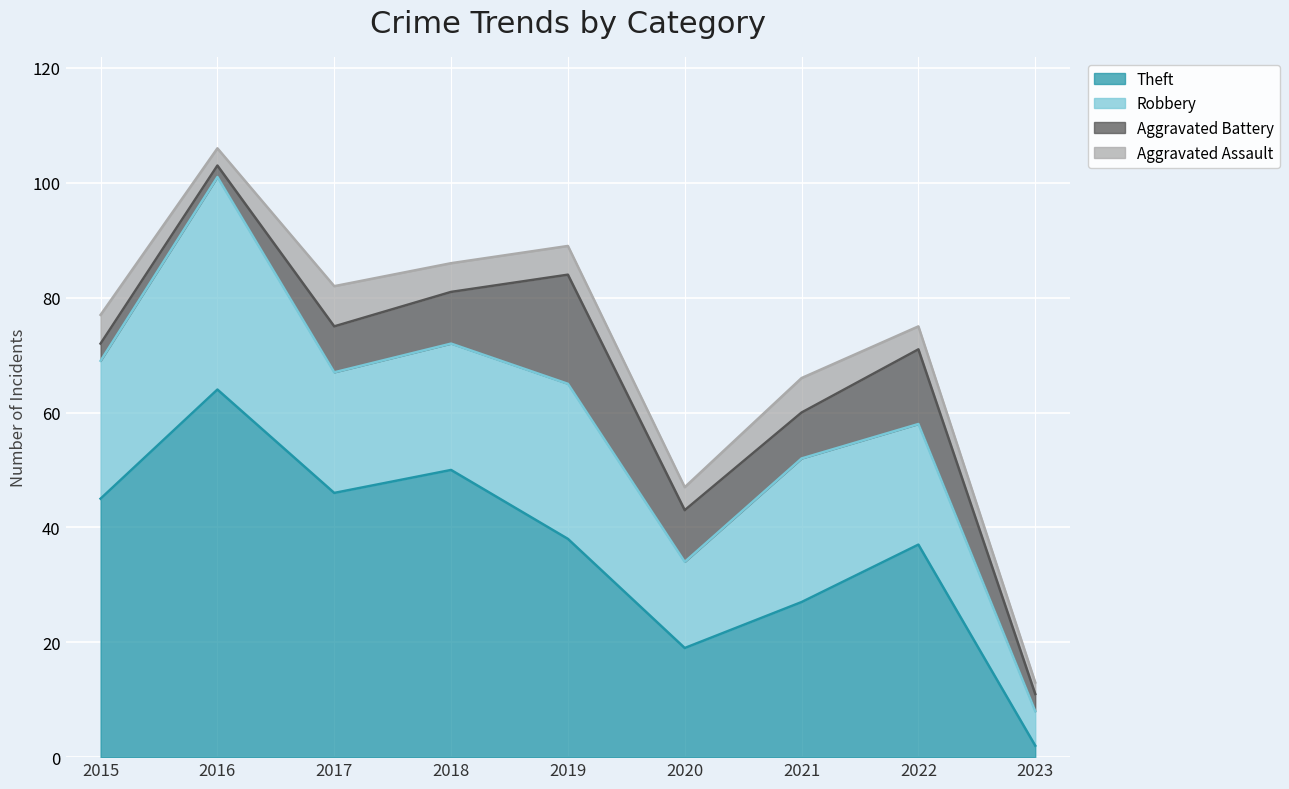

How many lines are shown in the chart?

4